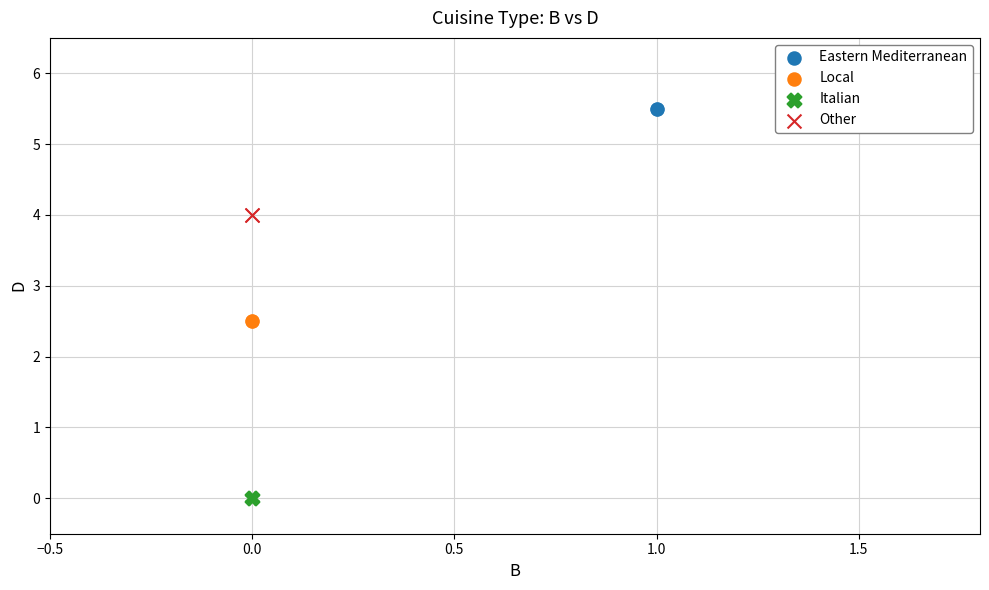

What are all the series names shown in the legend?

Eastern Mediterranean, Local, Italian, Other